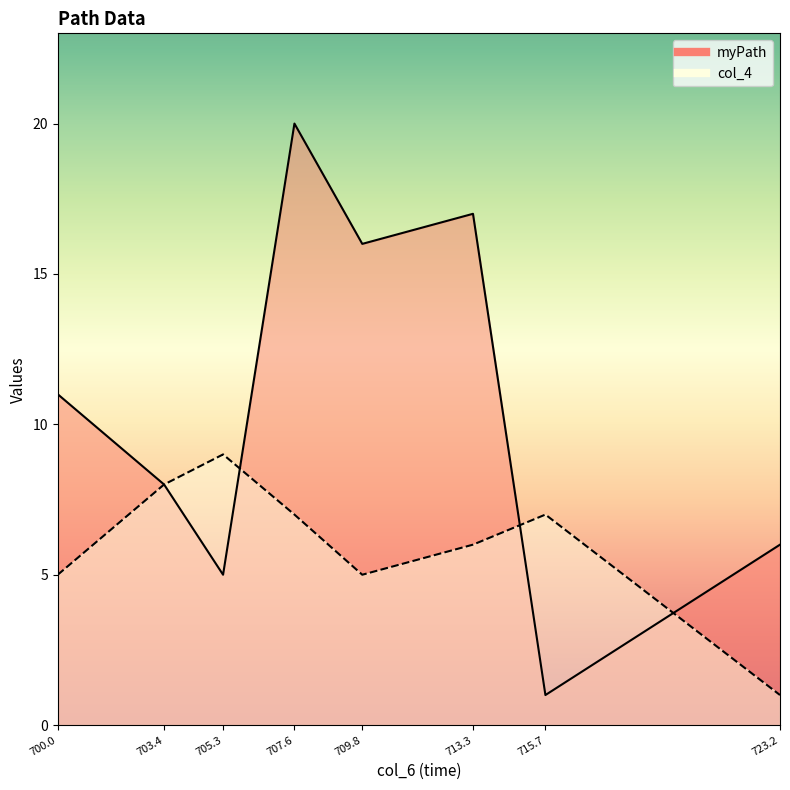

What position from the right is 703.4?

7